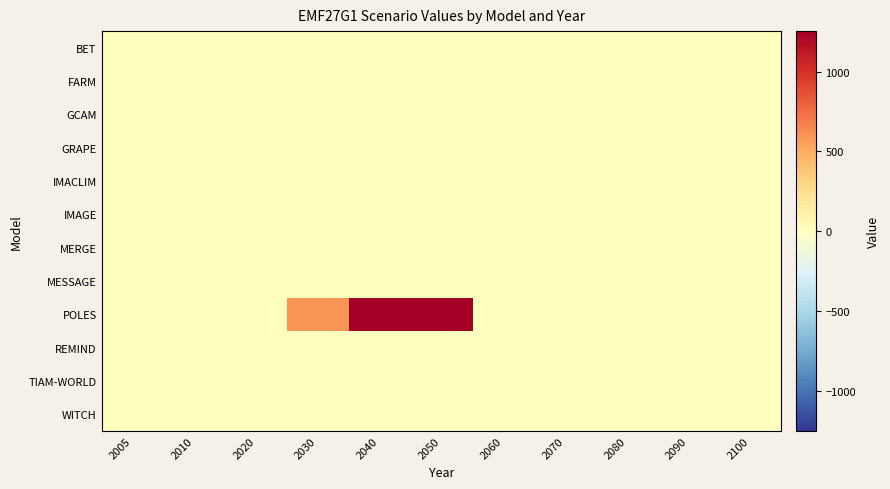

Reading right to left, what are all the values shown in this chart?

BET: 2100=0.0	2090=0.0	2080=0.0	2070=0.0	2060=0.0	2050=0.0	2040=0.0	2030=0.0	2020=0.0	2010=0.0	2005=0.0
FARM: 2100=0.0	2090=0.0	2080=0.0	2070=0.0	2060=0.0	2050=0.0	2040=0.0	2030=0.0	2020=0.0	2010=0.0	2005=0.0
GCAM: 2100=0.0	2090=0.0	2080=0.0	2070=0.0	2060=0.0	2050=0.0	2040=0.0	2030=0.0	2020=0.0	2010=0.0	2005=0.0
GRAPE: 2100=0.0	2090=0.0	2080=0.0	2070=0.0	2060=0.0	2050=0.0	2040=0.0	2030=0.0	2020=0.0	2010=0.0	2005=0.0
IMACLIM: 2100=0.1	2090=0.1	2080=0.2	2070=0.2	2060=0.2	2050=0.1	2040=0.0	2030=0.0	2020=0.1	2010=0.1	2005=0.1
IMAGE: 2100=0.0	2090=0.0	2080=0.0	2070=0.0	2060=0.0	2050=0.0	2040=0.0	2030=0.0	2020=0.0	2010=0.0	2005=0.0
MERGE: 2100=0.0	2090=0.0	2080=0.0	2070=0.0	2060=0.0	2050=0.0	2040=0.0	2030=0.0	2020=0.0	2010=0.0	2005=0.0
MESSAGE: 2100=0.0	2090=0.0	2080=0.0	2070=0.0	2060=0.0	2050=0.0	2040=0.0	2030=0.0	2020=0.0	2010=0.0	2005=0.0
POLES: 2100=0.0	2090=0.0	2080=0.0	2070=0.0	2060=0.0	2050=5785.6	2040=2798.1	2030=591.1	2020=0.0	2010=0.0	2005=0.0
REMIND: 2100=0.0	2090=0.0	2080=0.0	2070=0.0	2060=0.0	2050=0.0	2040=0.0	2030=0.0	2020=0.0	2010=0.0	2005=0.0
TIAM-WORLD: 2100=0.0	2090=0.0	2080=0.0	2070=0.0	2060=0.0	2050=0.0	2040=0.0	2030=0.0	2020=0.0	2010=0.0	2005=0.0
WITCH: 2100=0.3	2090=0.3	2080=0.3	2070=0.3	2060=0.3	2050=0.3	2040=0.4	2030=0.6	2020=1.1	2010=2.3	2005=3.6